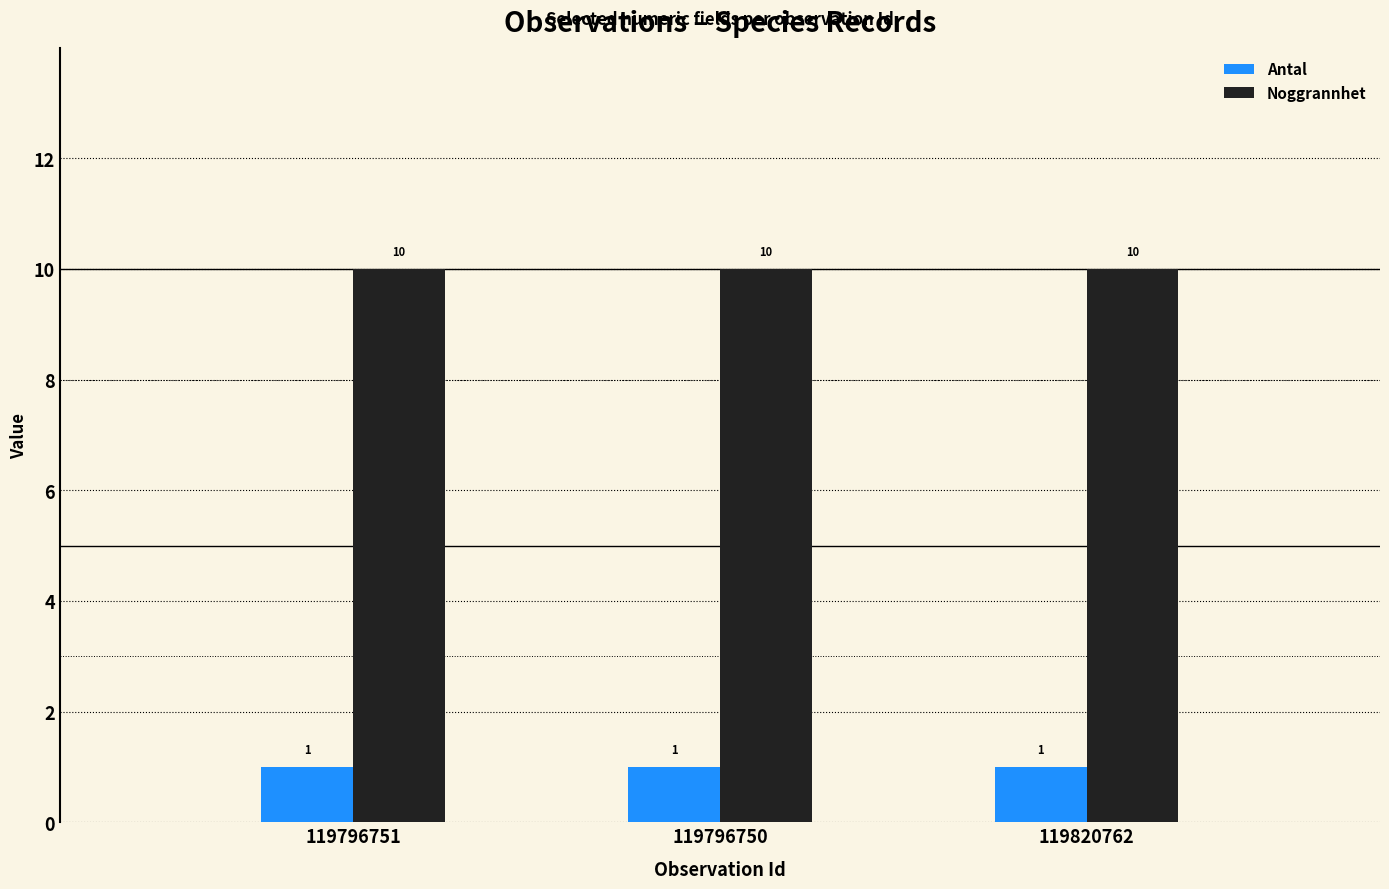

How many groups of bars are there?

3